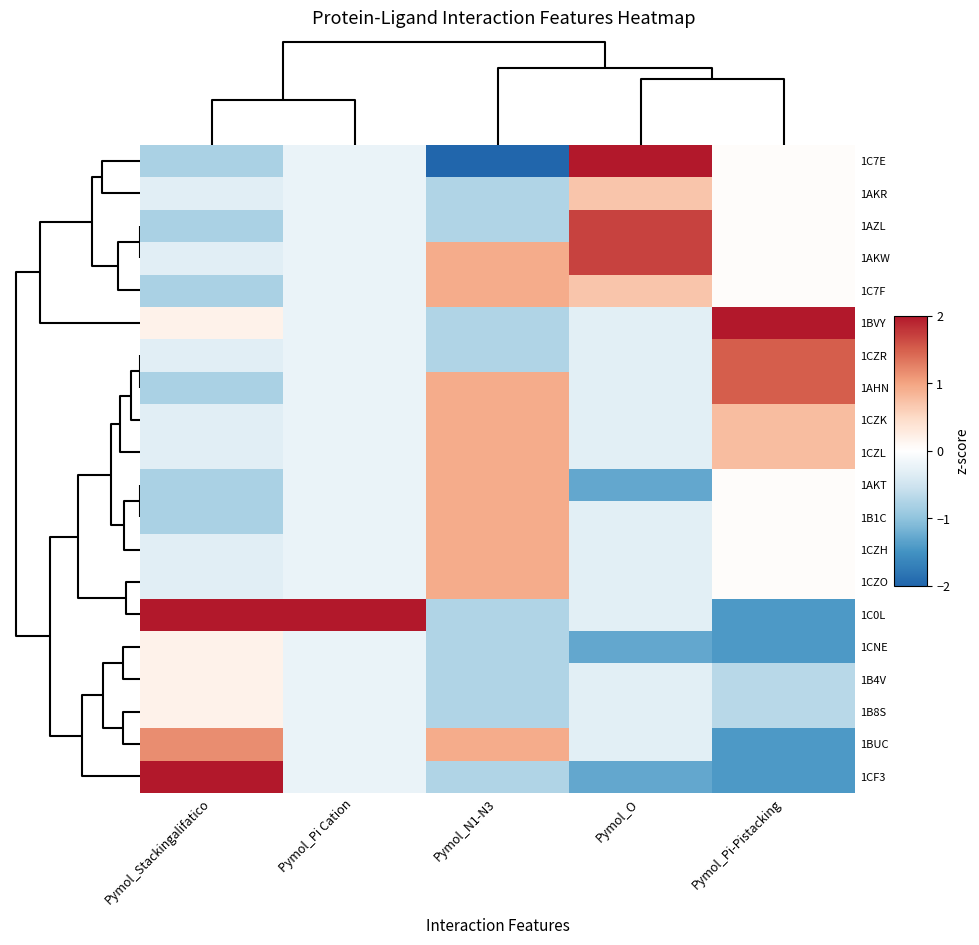

Count the number of categories in the chart.

5